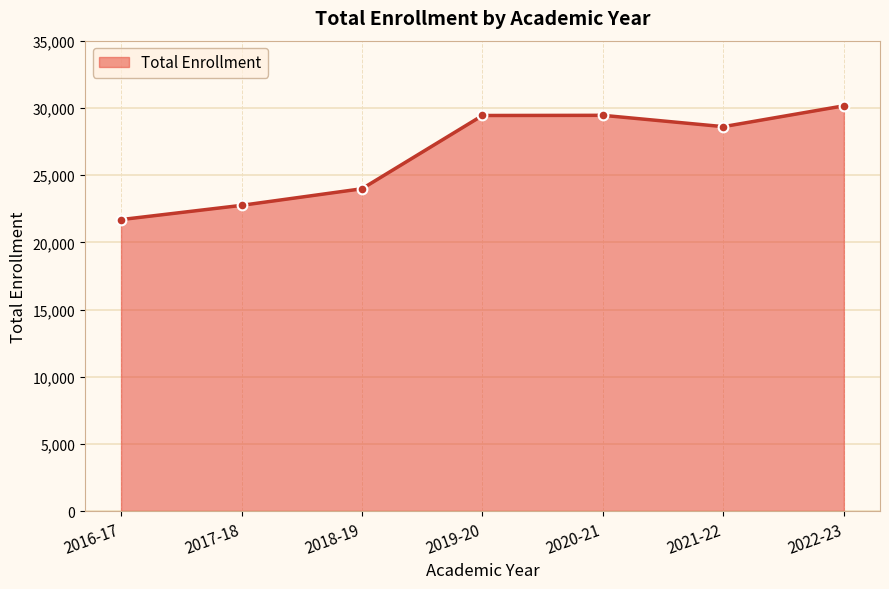

True or false: the data shows 21698 at 2016-17.

True